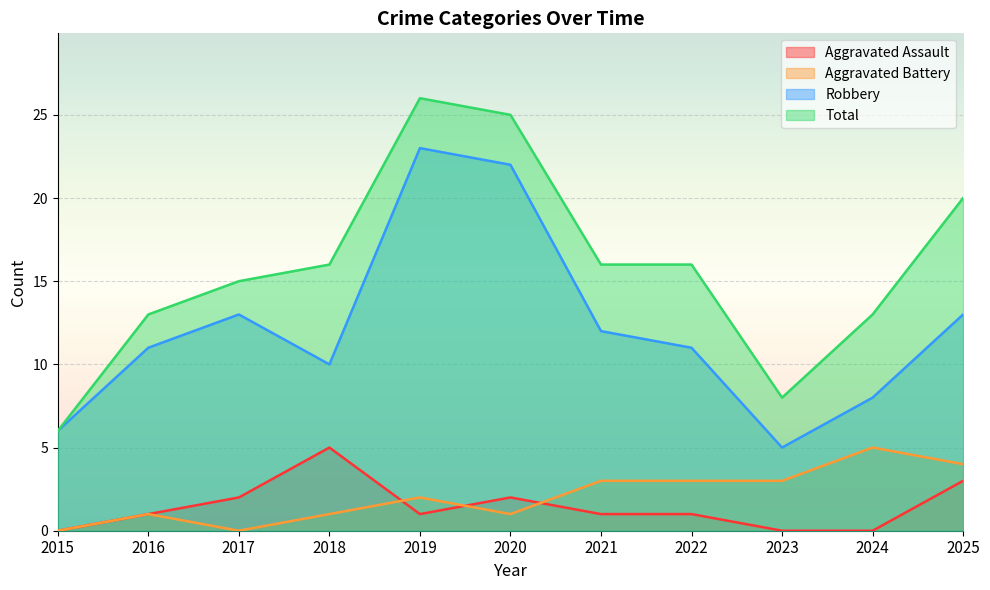

What is the total value across all series at 2016?

26